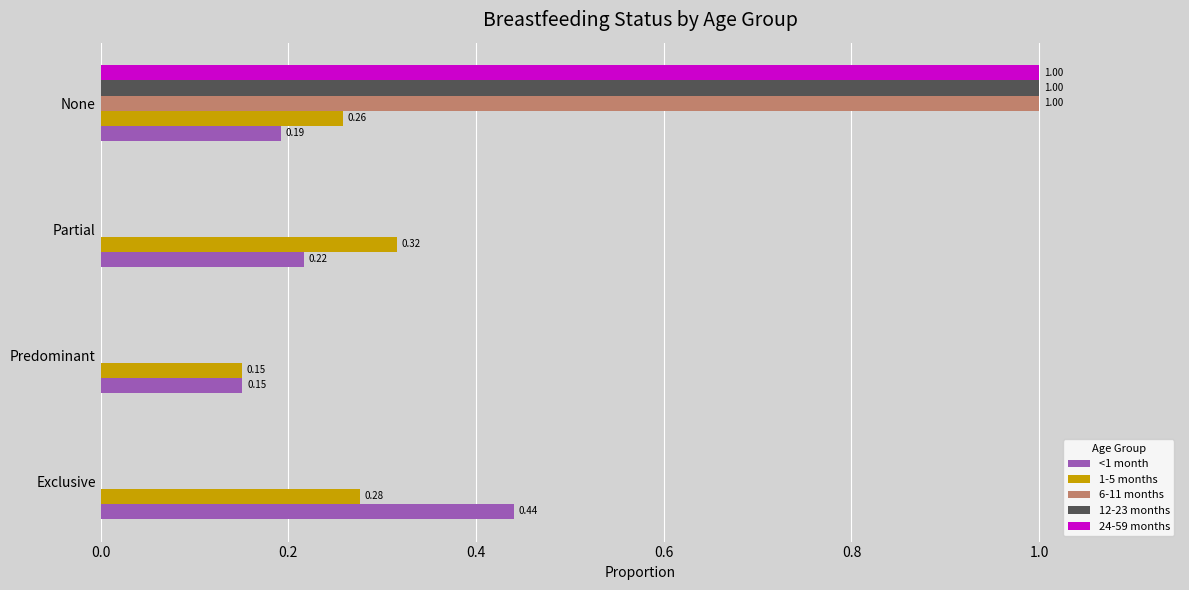

At which category does the chart reach its peak across all series?

None